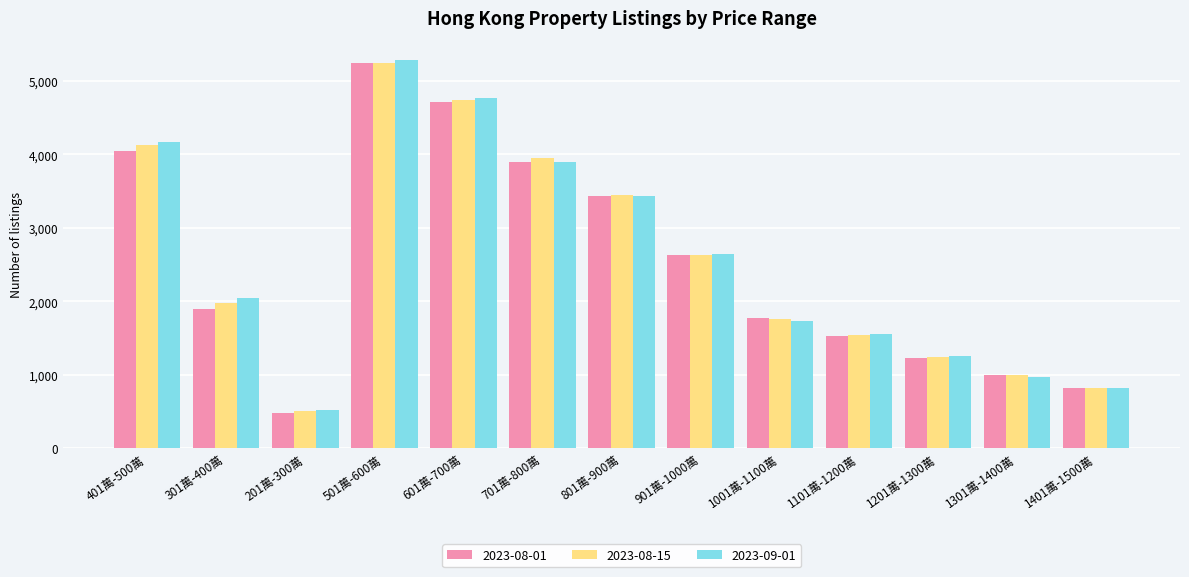

True or false: 2023-09-01 has a value of 3427 at 801萬-900萬.

True